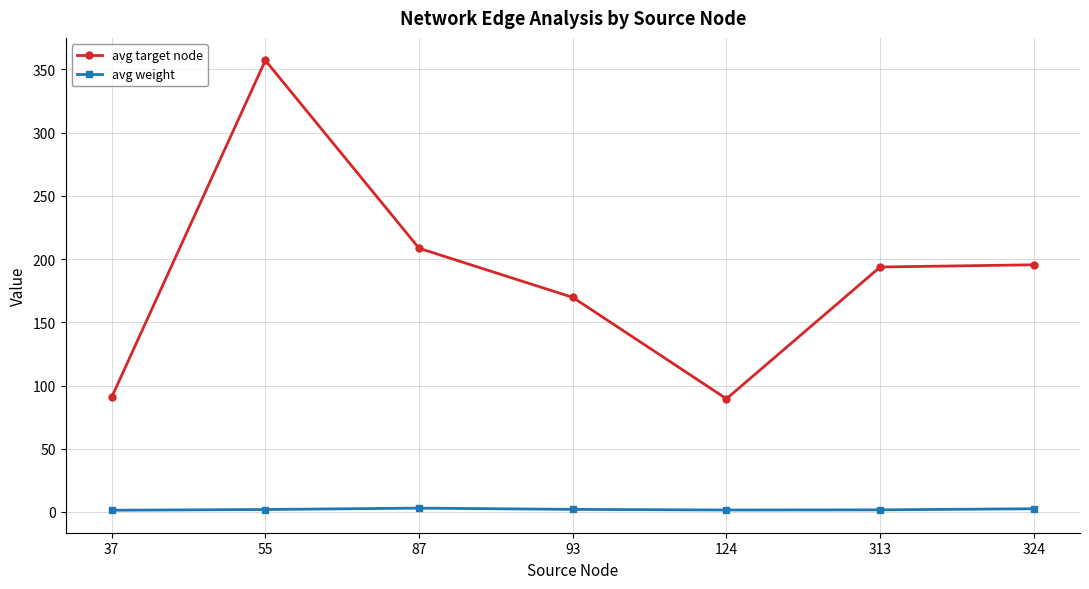

List the series in order of their peak value, highest first.

avg target node, avg weight